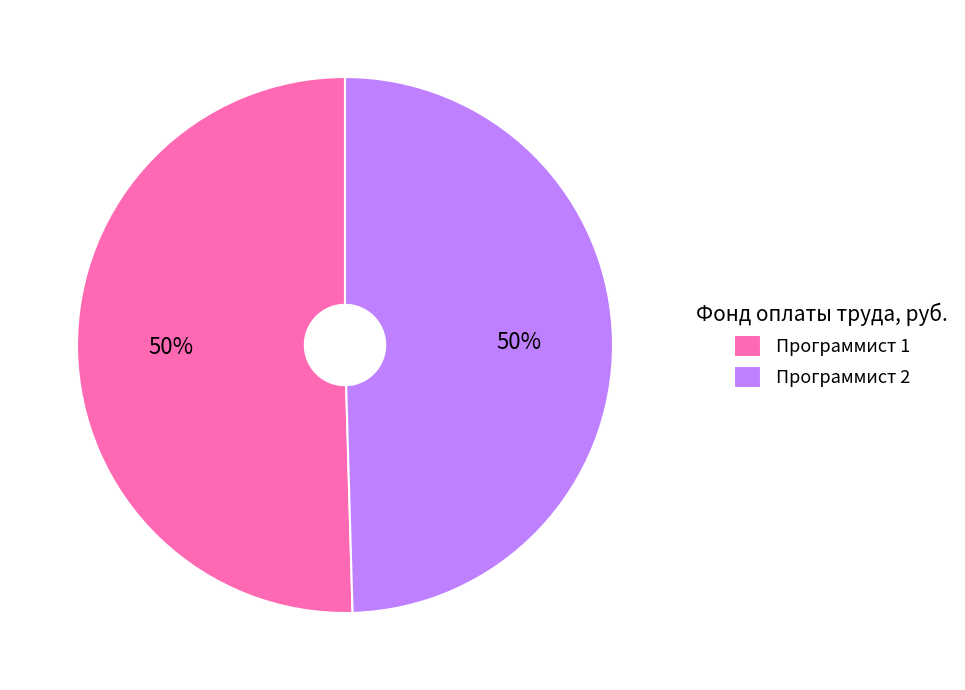

Do Программист 2 and Программист 1 together represent more than half of the pie?

Yes